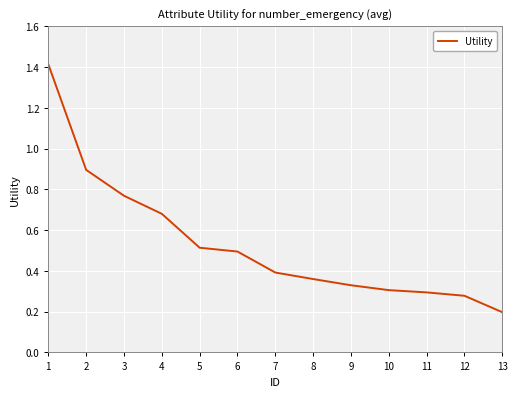

At which label is the value closest to 0?

13